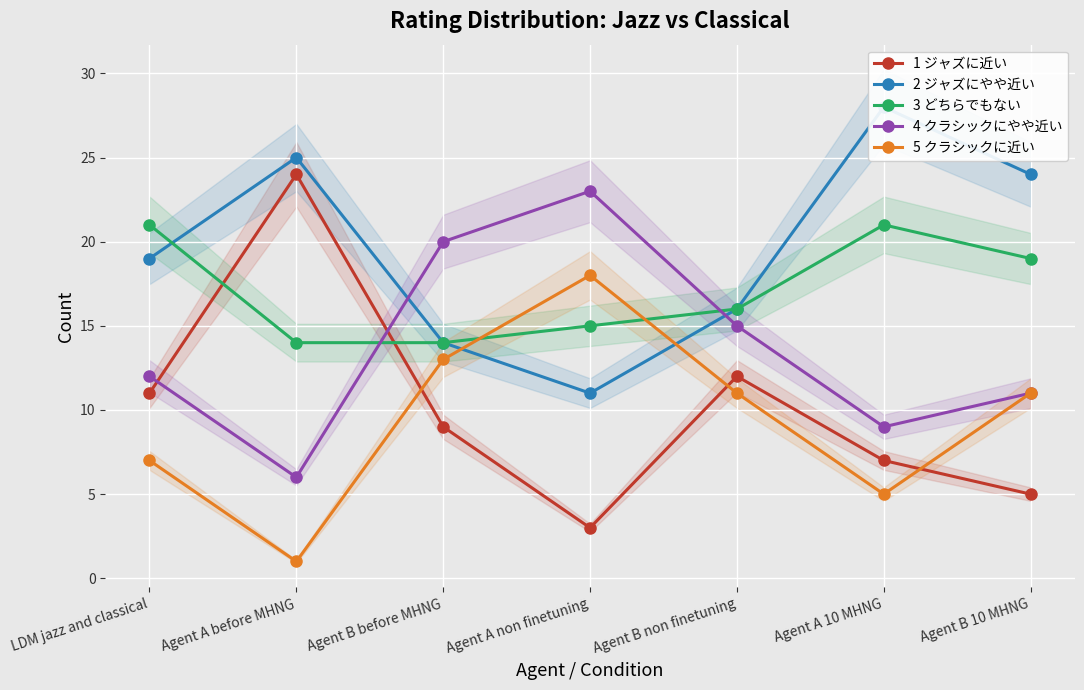

Reading left to right, extract all data points from this chart.

1 ジャズに近い: 11	24	9	3	12	7	5
2 ジャズにやや近い: 19	25	14	11	16	28	24
3 どちらでもない: 21	14	14	15	16	21	19
4 クラシックにやや近い: 12	6	20	23	15	9	11
5 クラシックに近い: 7	1	13	18	11	5	11